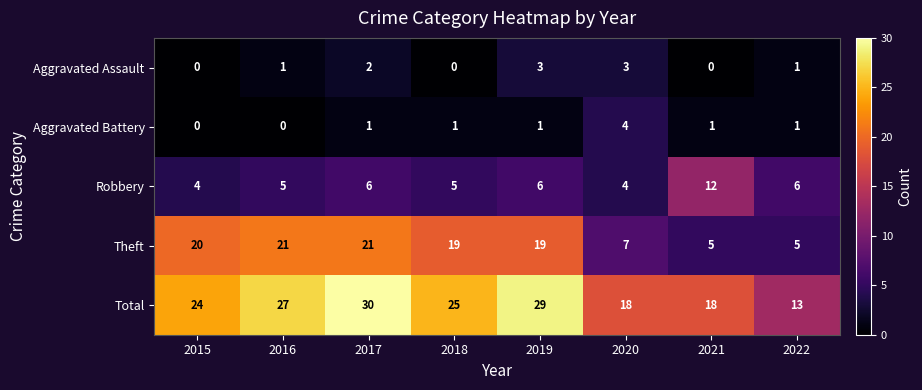

How many data points in Total are less than 25?

4